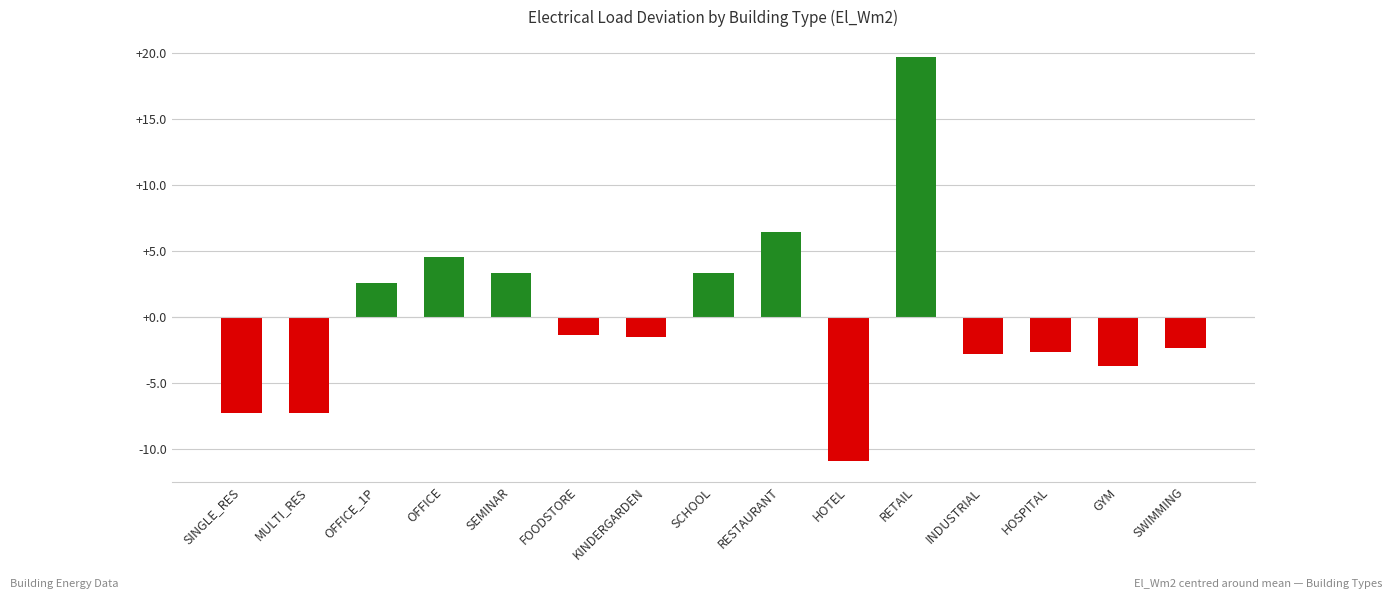

Reading right to left, what are all the values shown in this chart?

SWIMMING=-2.3	GYM=-3.7	HOSPITAL=-2.6	INDUSTRIAL=-2.8	RETAIL=19.7	HOTEL=-10.9	RESTAURANT=6.5	SCHOOL=3.4	KINDERGARDEN=-1.5	FOODSTORE=-1.3	SEMINAR=3.4	OFFICE=4.6	OFFICE_1P=2.6	MULTI_RES=-7.2	SINGLE_RES=-7.2